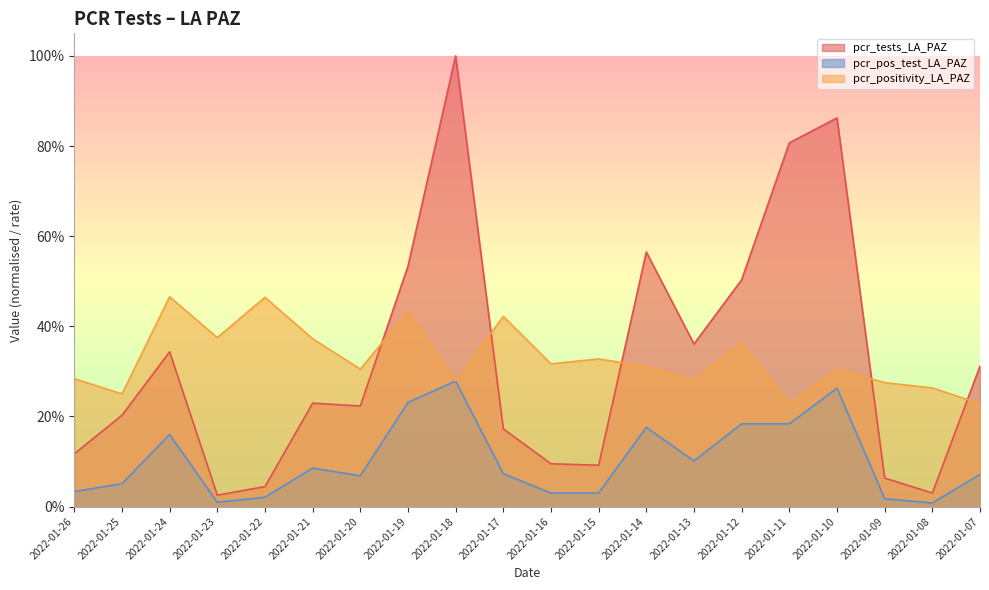

At which category does pcr_tests_LA_PAZ reach its first local valley?

2022-01-23